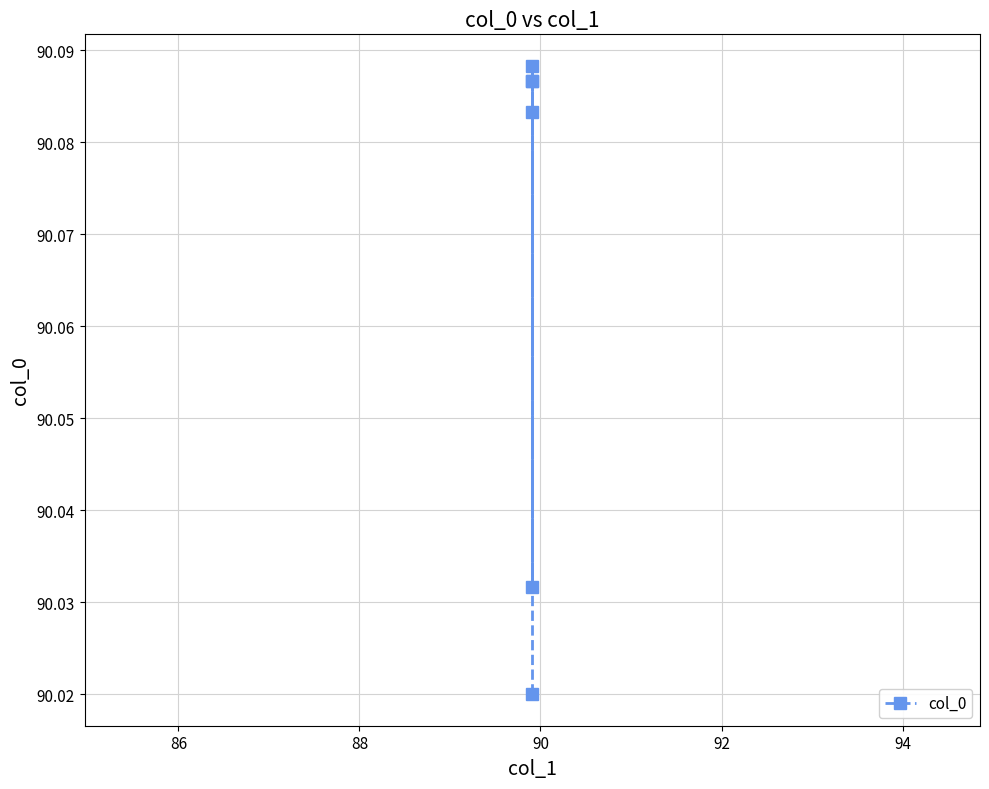

How many points are lower than both their immediate neighbors (excluding endpoints)?

1